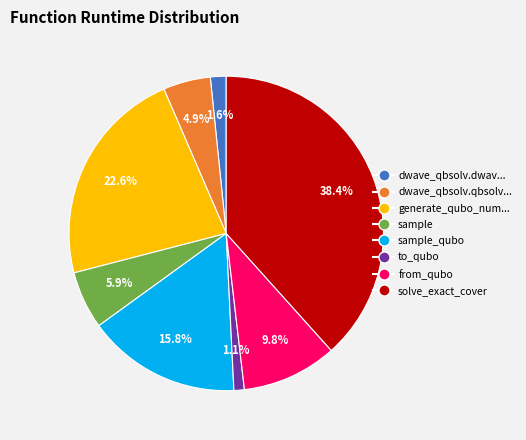

Is there a majority slice in this chart?

No